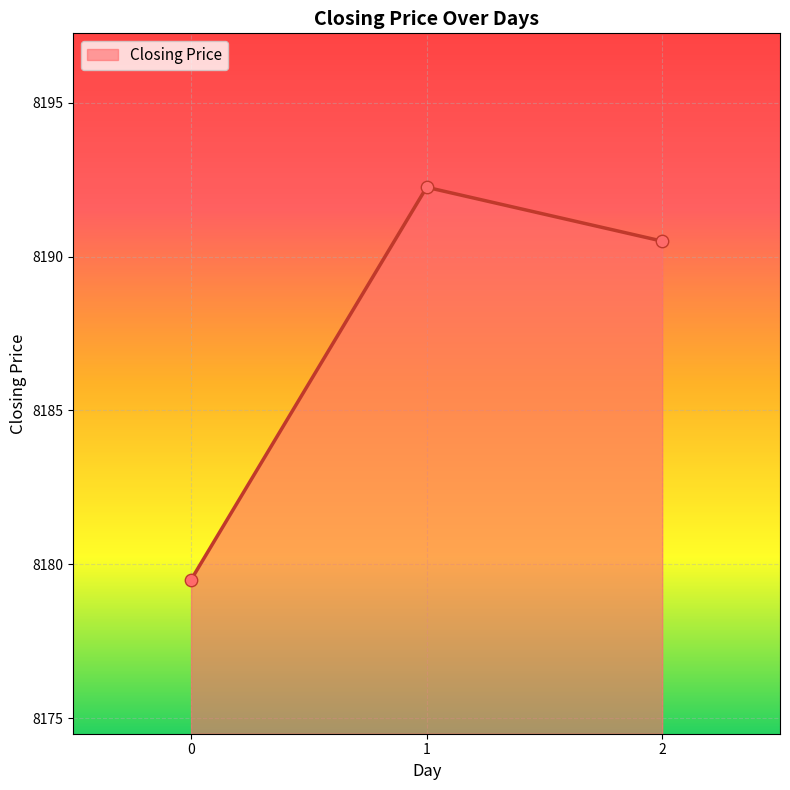

What is the change in value from 0 to 2?

+11.0